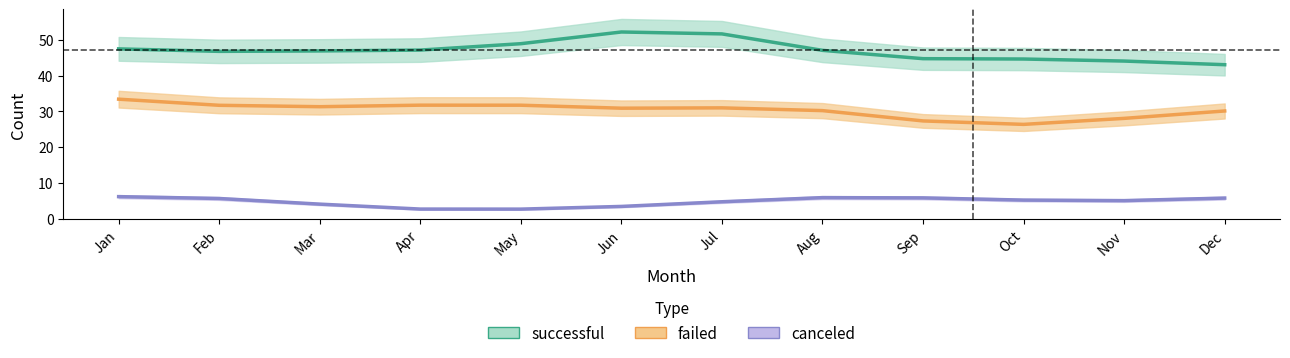

What is the difference between the canceled values at Jan and May?

3